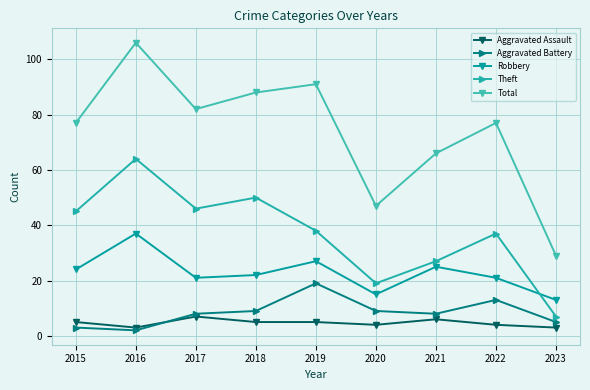

What is the approximate value of Aggravated Assault at 2022?

4